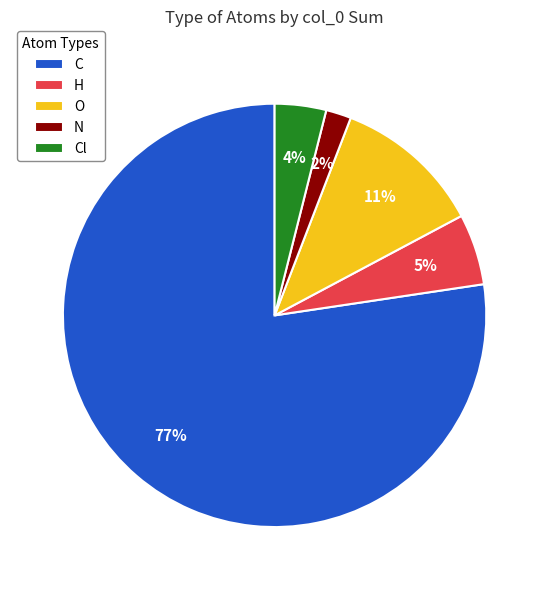

What is the smallest slice in the pie chart?

N